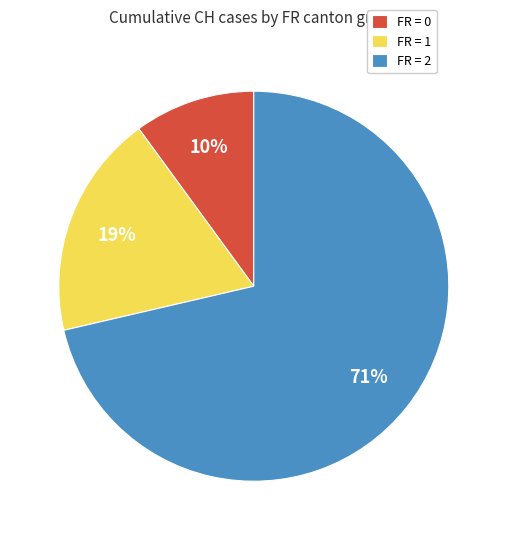

Is it true that FR = 2 is 61% of the pie?

False